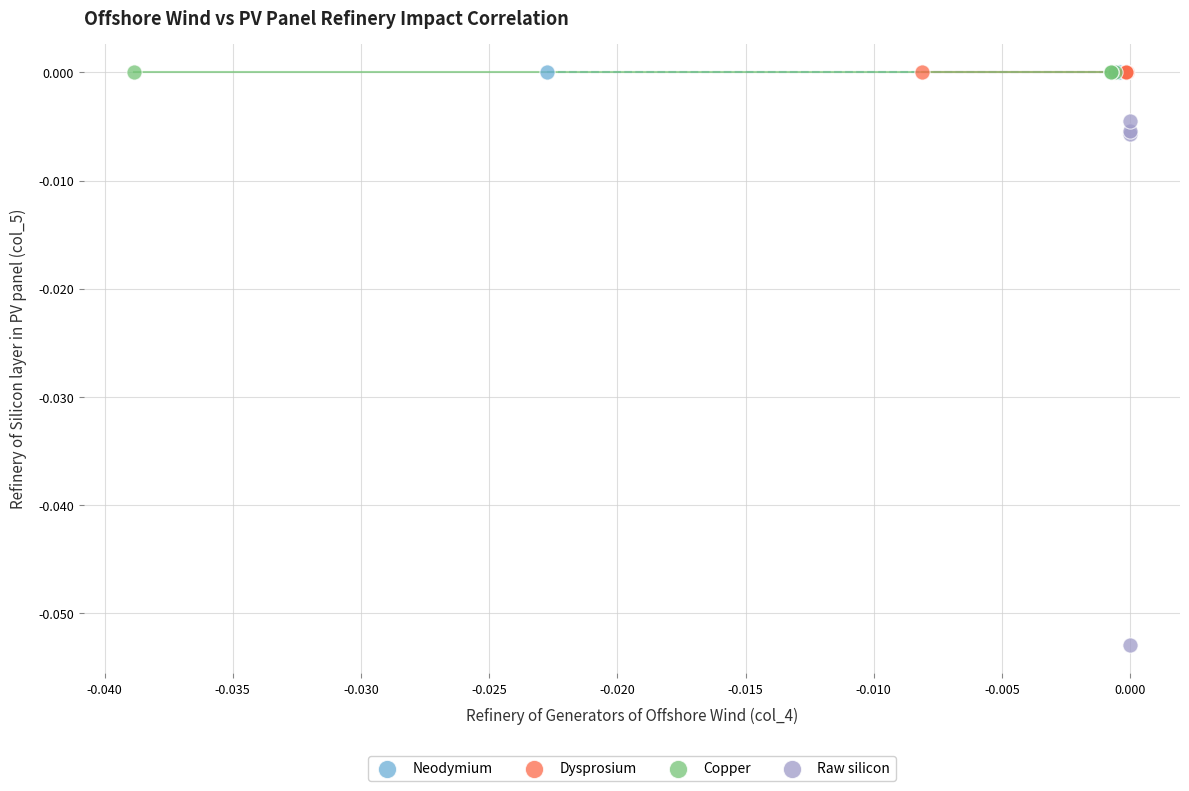

Which series reaches the minimum Y coordinate?

Raw silicon